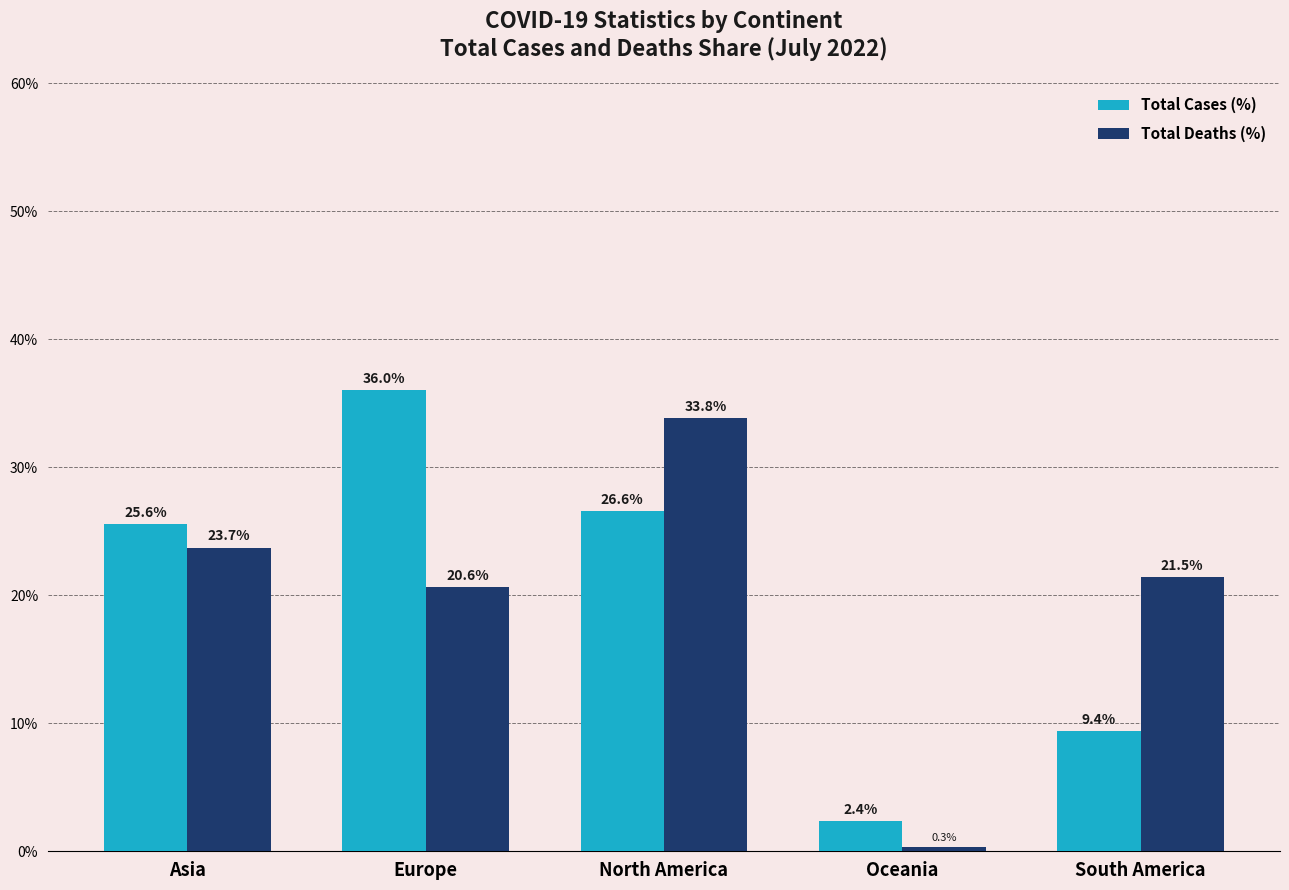

What is the label of the 2nd bar from the left?

Europe